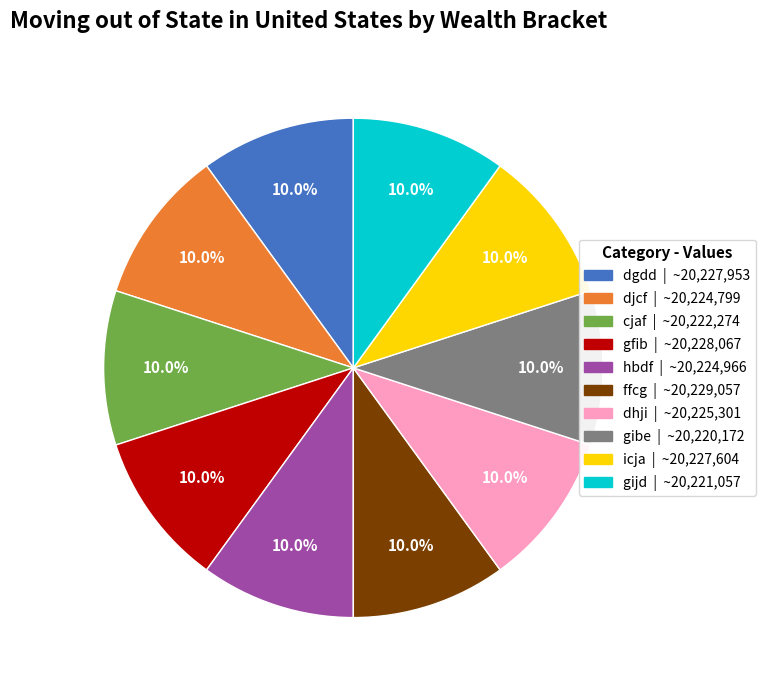

What is the total percentage of djcf and icja?

20.0%